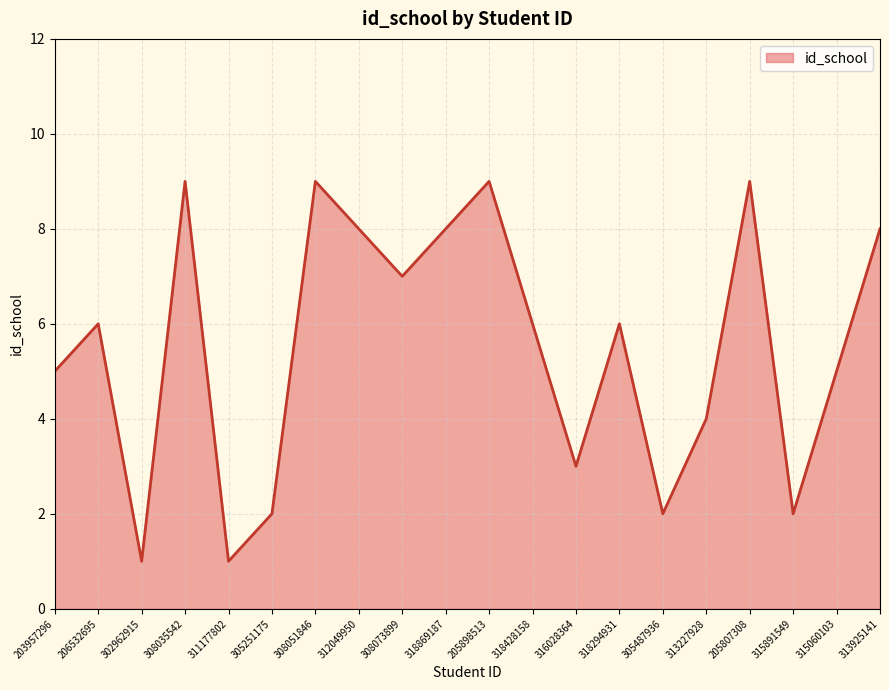

What is the change in value from 305487936 to 315060103?

+3